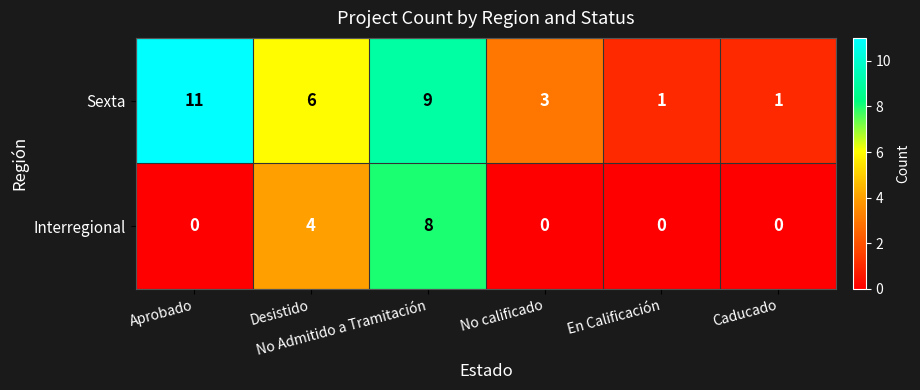

List the series in order of their overall mean, lowest first.

Interregional, Sexta